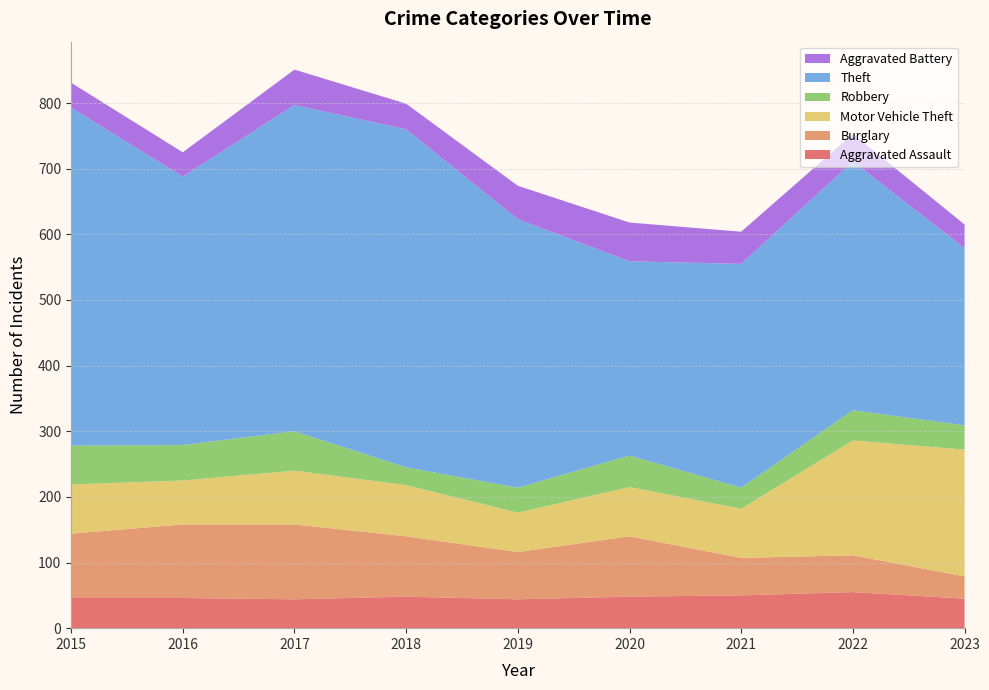

Reading left to right, transcribe all the data shown in this chart.

Aggravated Assault: 2015=46	2016=46	2017=44	2018=48	2019=44	2020=48	2021=50	2022=55	2023=45
Burglary: 2015=98	2016=112	2017=114	2018=92	2019=72	2020=92	2021=57	2022=56	2023=34
Motor Vehicle Theft: 2015=75	2016=67	2017=82	2018=78	2019=60	2020=75	2021=75	2022=175	2023=193
Robbery: 2015=59	2016=54	2017=60	2018=27	2019=38	2020=48	2021=32	2022=46	2023=37
Theft: 2015=515	2016=409	2017=497	2018=515	2019=409	2020=296	2021=341	2022=379	2023=270
Aggravated Battery: 2015=38	2016=37	2017=54	2018=39	2019=51	2020=59	2021=49	2022=42	2023=36